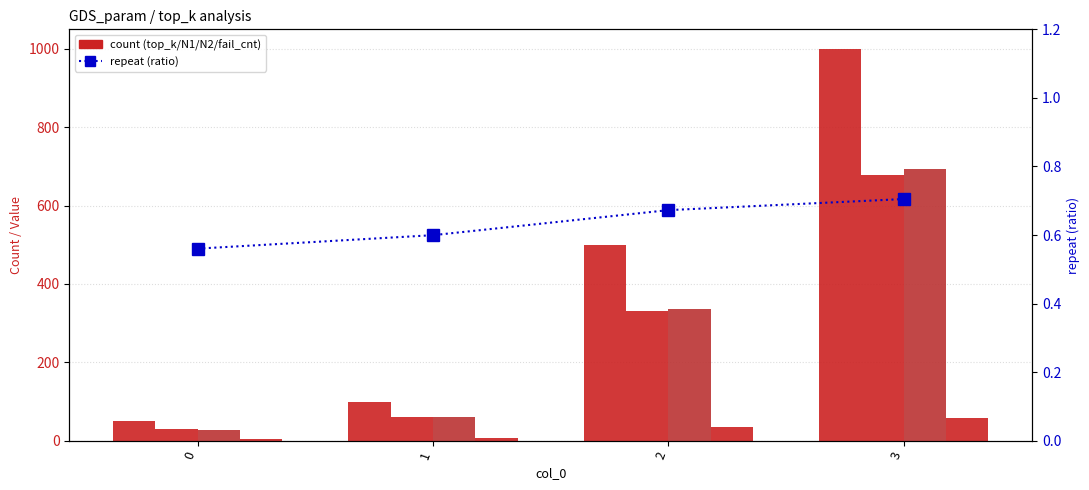

Reading right to left, extract all data points from this chart.

top_k: 1000.0	500.0	100.0	50.0
N1: 678.1	329.8	59.9	28.7
N2: 693.6	335.3	60.0	27.3
fail_cnt: 57.0	36.0	7.0	5.0
repeat: 0.7	0.7	0.6	0.6